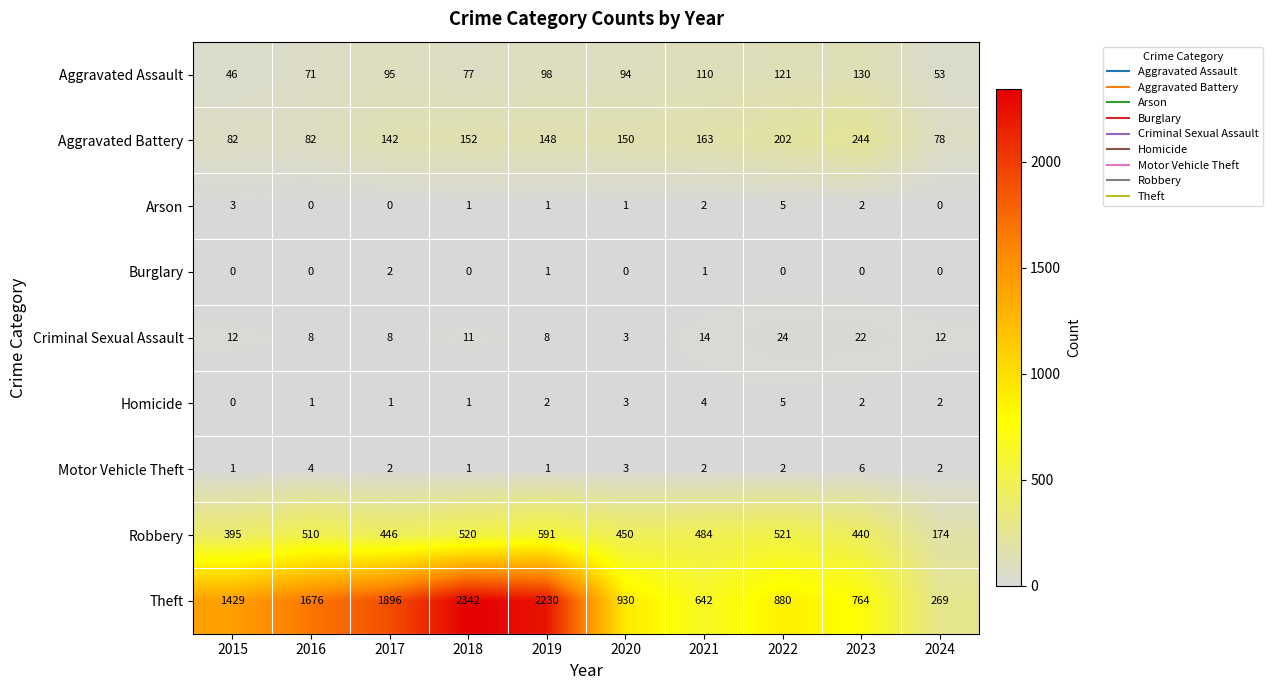

The value of Theft at 2018 is 2342. True or false?

True